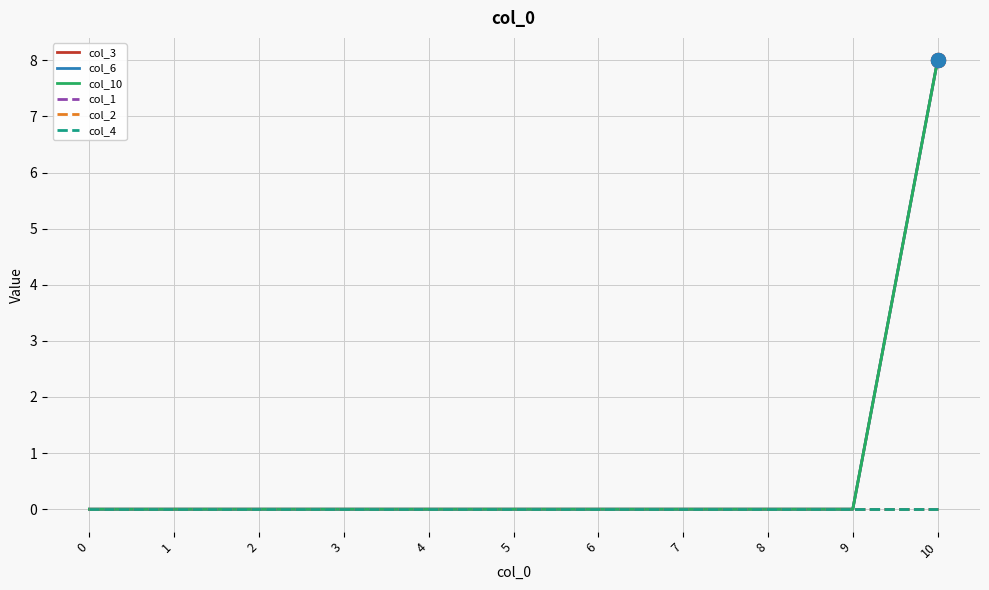

Reading right to left, what are all the values shown in this chart?

col_3: 8	0	0	0	0	0	0	0	0	0	0
col_6: 8	0	0	0	0	0	0	0	0	0	0
col_10: 8	0	0	0	0	0	0	0	0	0	0
col_1: 0	0	0	0	0	0	0	0	0	0	0
col_2: 0	0	0	0	0	0	0	0	0	0	0
col_4: 0	0	0	0	0	0	0	0	0	0	0